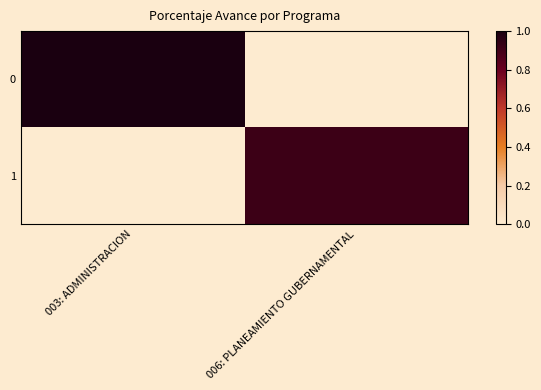

Rank the series at 006: PLANEAMIENTO GUBERNAMENTAL from lowest to highest value.

0, 1